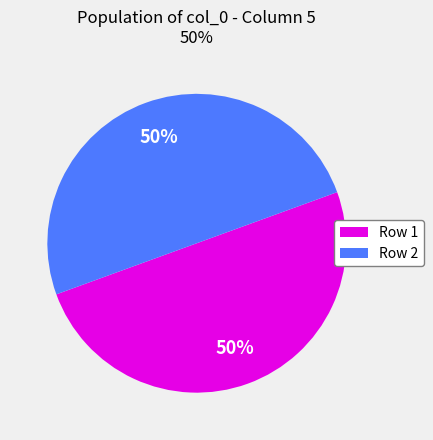

True or false: Row 2 accounts for 50% of the total.

True